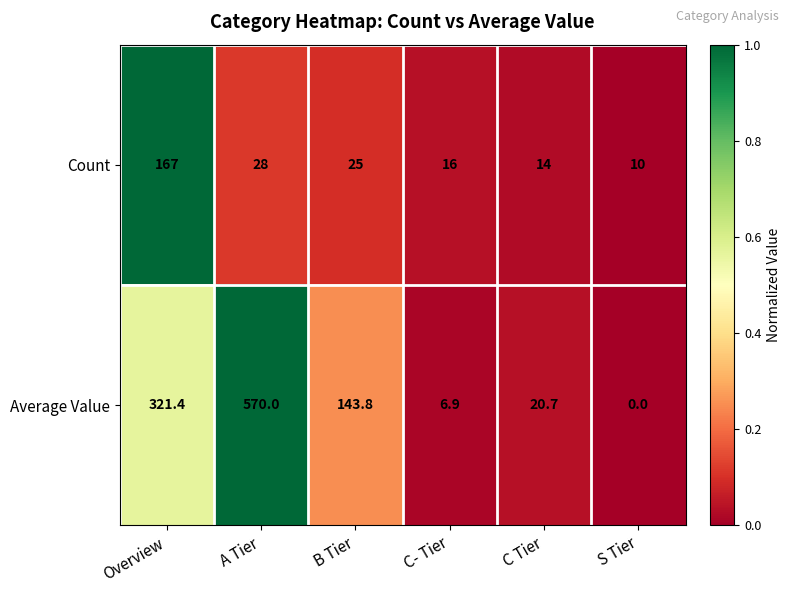

What is the difference between the Count values at C- Tier and A Tier?

12.0